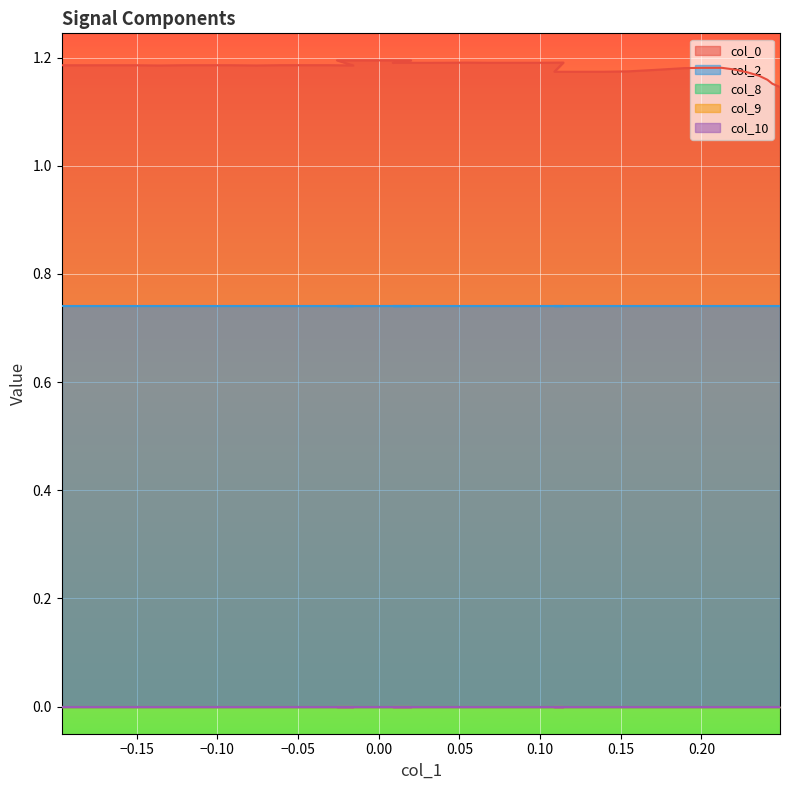

Reading left to right, transcribe all the data shown in this chart.

col_0: 1.2	1.2	1.2	1.2	1.2	1.2	1.2	1.2	1.2	1.2	1.2	1.2	1.2	1.2	1.2	1.2	1.2	1.2	1.2	1.2	1.2	1.2	1.2	1.2	1.2	1.2	1.2	1.2	1.2	1.2	1.2	1.2	1.2	1.2	1.2	1.2	1.2	1.2	1.2	1.1
col_2: 0.7	0.7	0.7	0.7	0.7	0.7	0.7	0.7	0.7	0.7	0.7	0.7	0.7	0.7	0.7	0.7	0.7	0.7	0.7	0.7	0.7	0.7	0.7	0.7	0.7	0.7	0.7	0.7	0.7	0.7	0.7	0.7	0.7	0.7	0.7	0.7	0.7	0.7	0.7	0.7
col_8: 0.0	0.0	0.0	0.0	0.0	0.0	0.0	0.0	0.0	0.0	0.0	0.0	0.0	0.0	0.0	0.0	0.0	0.0	0.0	0.0	0.0	0.0	0.0	0.0	0.0	0.0	0.0	0.0	0.0	0.0	0.0	0.0	0.0	0.0	0.0	0.0	0.0	0.0	0.0	0.0
col_9: 0.0	0.0	0.0	0.0	0.0	0.0	0.0	0.0	0.0	0.0	0.0	0.0	0.0	0.0	0.0	0.0	0.0	0.0	0.0	0.0	0.0	0.0	0.0	0.0	0.0	0.0	0.0	0.0	0.0	0.0	0.0	0.0	0.0	0.0	0.0	0.0	0.0	0.0	0.0	0.0
col_10: 0.0	0.0	0.0	0.0	0.0	0.0	0.0	0.0	0.0	0.0	0.0	0.0	0.0	0.0	0.0	0.0	0.0	0.0	0.0	0.0	0.0	0.0	0.0	0.0	0.0	0.0	0.0	0.0	0.0	0.0	0.0	0.0	0.0	0.0	0.0	0.0	0.0	0.0	0.0	0.0